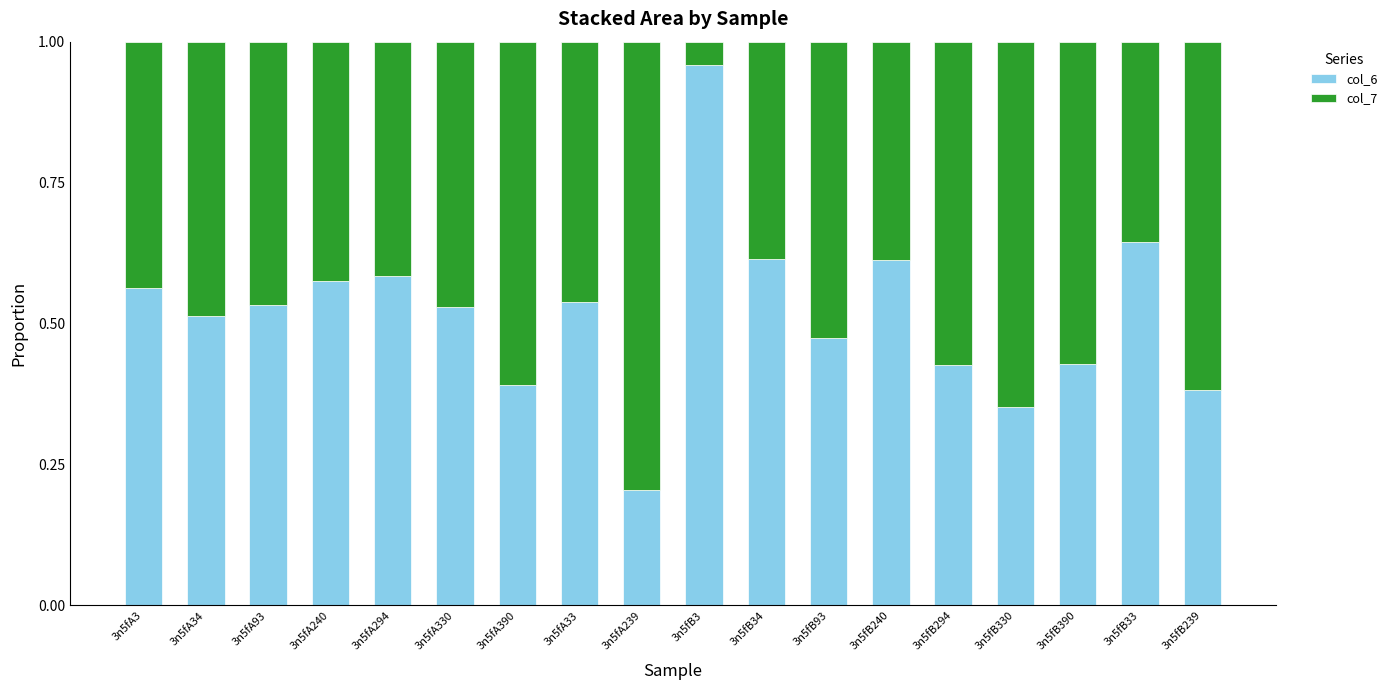

Is it true that col_6 equals 0.1 at 3n5fB330?

False